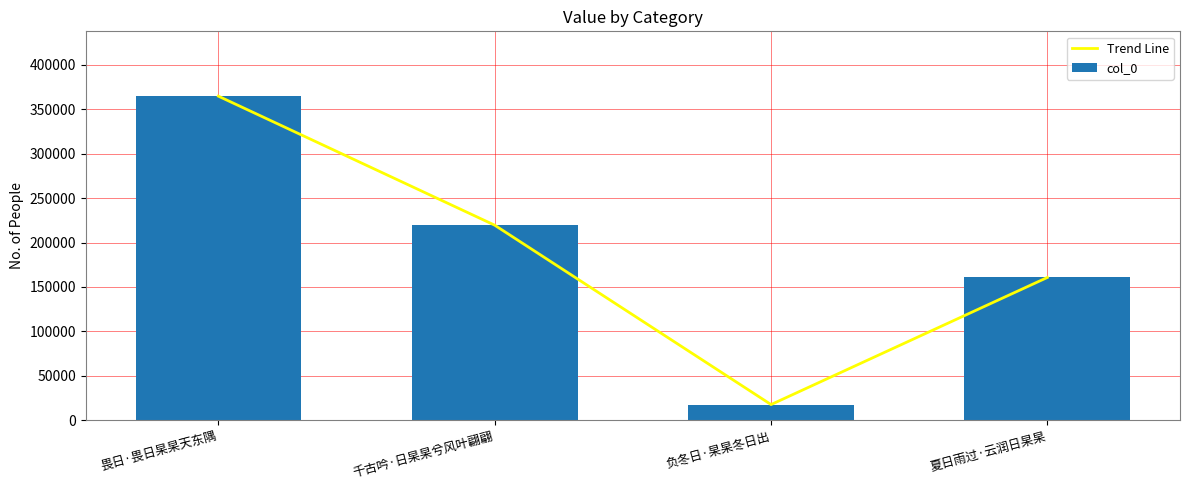

Count the number of data series in this chart.

2